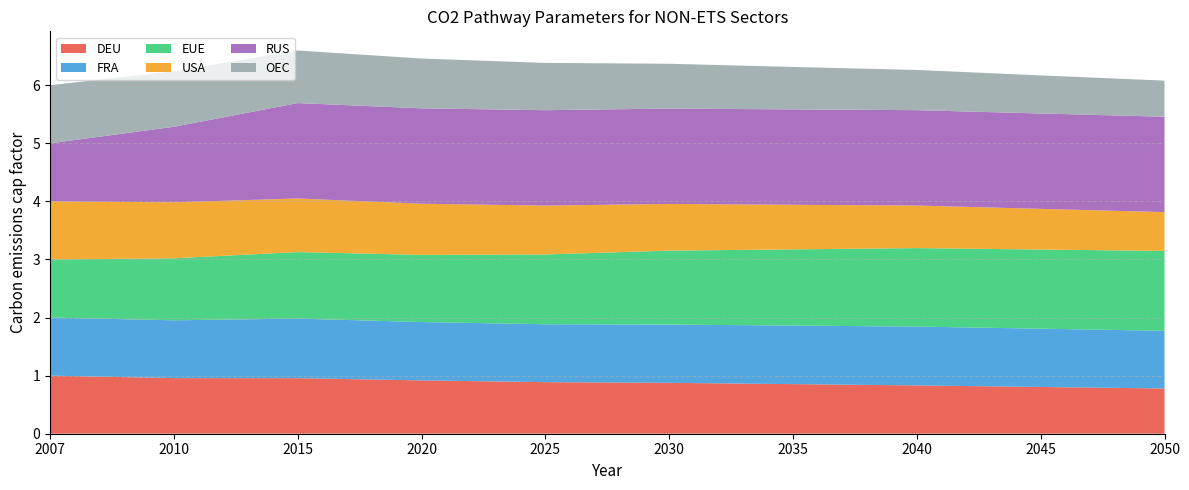

Reading left to right, what are all the values shown in this chart?

DEU: 2007=1.0	2010=1.0	2015=1.0	2020=0.9	2025=0.9	2030=0.9	2035=0.9	2040=0.8	2045=0.8	2050=0.8
FRA: 2007=1.0	2010=1.0	2015=1.0	2020=1.0	2025=1.0	2030=1.0	2035=1.0	2040=1.0	2045=1.0	2050=1.0
EUE: 2007=1.0	2010=1.1	2015=1.1	2020=1.2	2025=1.2	2030=1.3	2035=1.3	2040=1.4	2045=1.4	2050=1.4
USA: 2007=1.0	2010=1.0	2015=0.9	2020=0.9	2025=0.8	2030=0.8	2035=0.8	2040=0.7	2045=0.7	2050=0.7
RUS: 2007=1.0	2010=1.3	2015=1.6	2020=1.6	2025=1.6	2030=1.6	2035=1.6	2040=1.6	2045=1.6	2050=1.6
OEC: 2007=1.0	2010=1.0	2015=0.9	2020=0.9	2025=0.8	2030=0.8	2035=0.7	2040=0.7	2045=0.7	2050=0.6